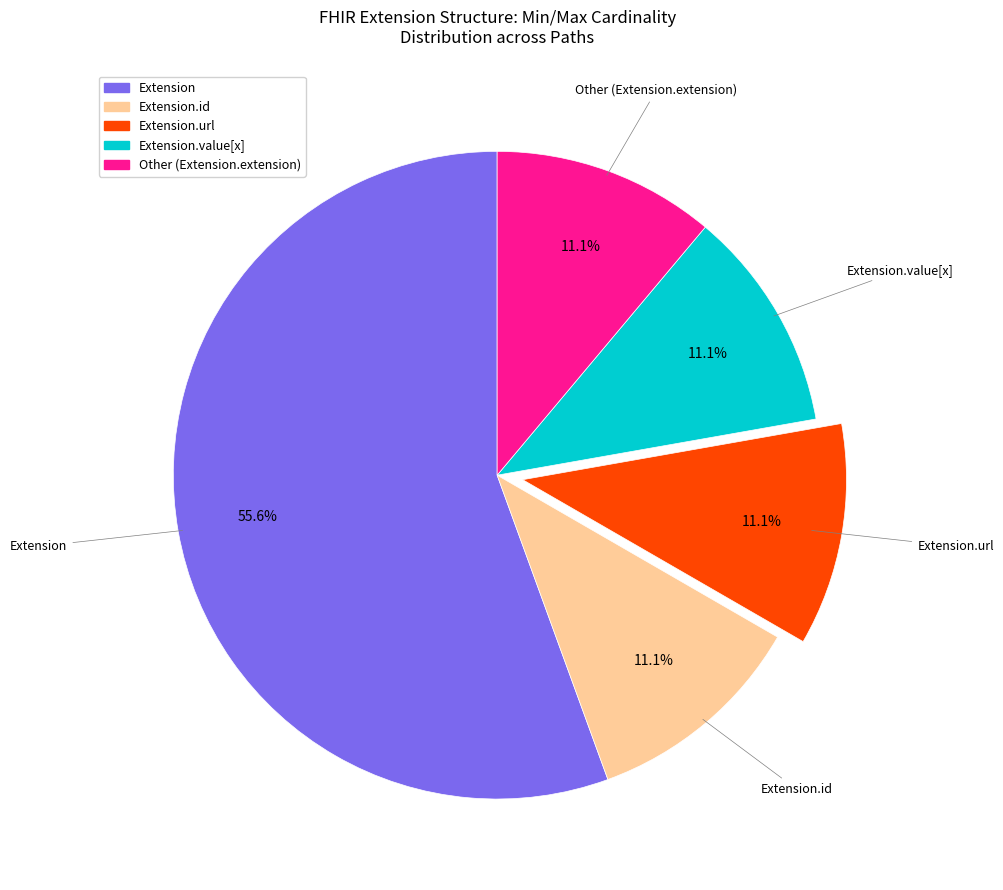

How many slices are in this pie chart?

5